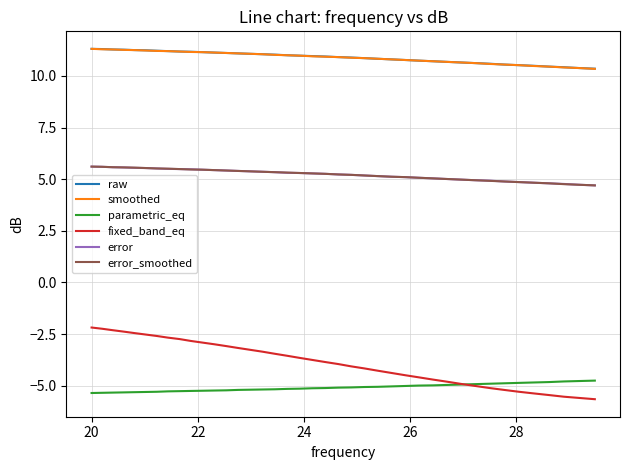

What is the lowest value of the error_smoothed series?

4.7